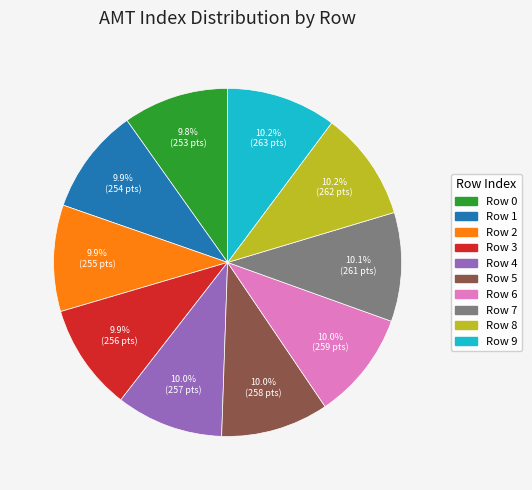

Count the number of slices in the pie.

10